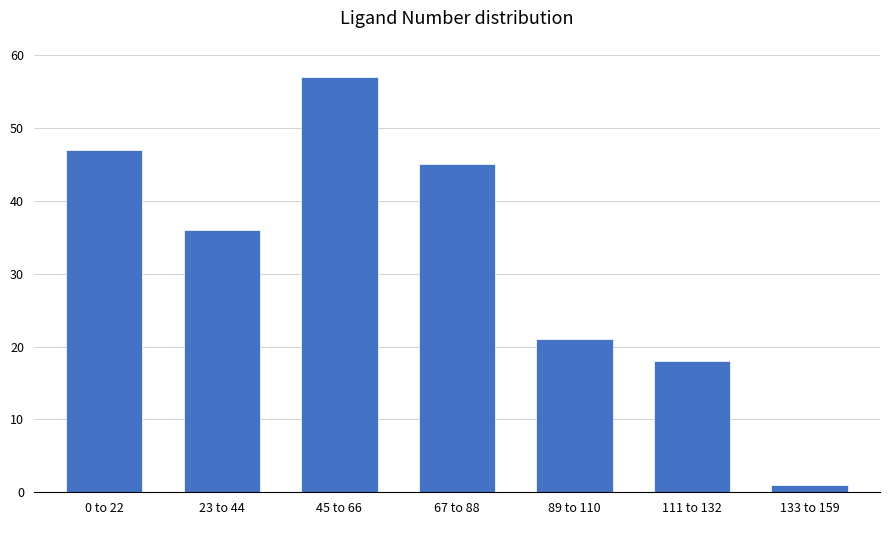

Reading left to right, transcribe all the data shown in this chart.

47	36	57	45	21	18	1